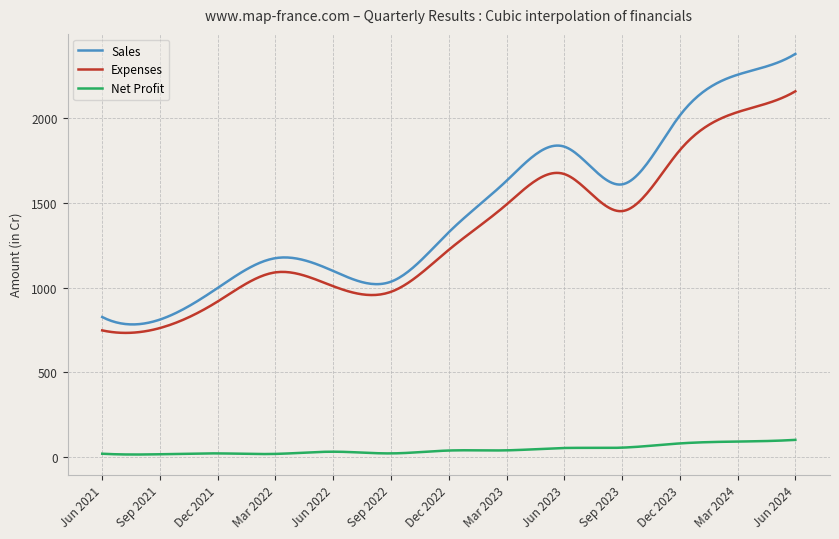

Rank the series by their maximum value, from highest to lowest.

Sales, Expenses, Net Profit